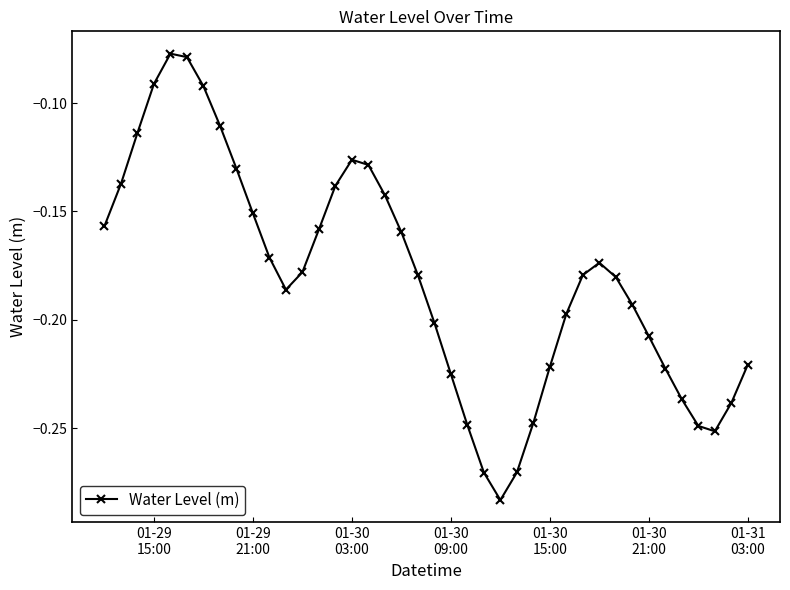

How many points are lower than both their immediate neighbors (excluding endpoints)?

3